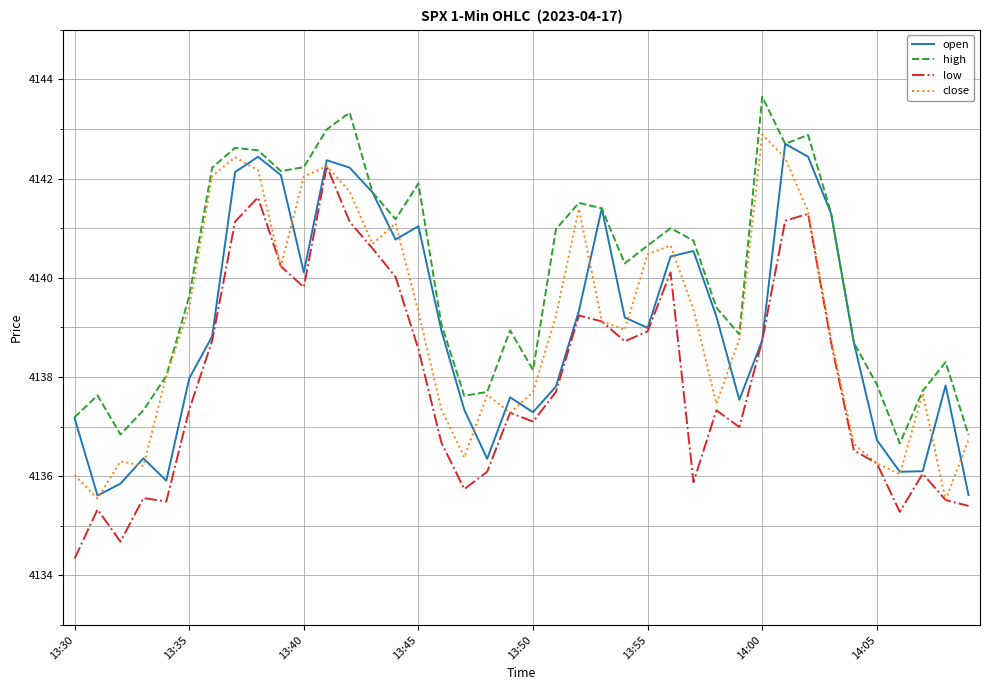

Count the number of data series in this chart.

4